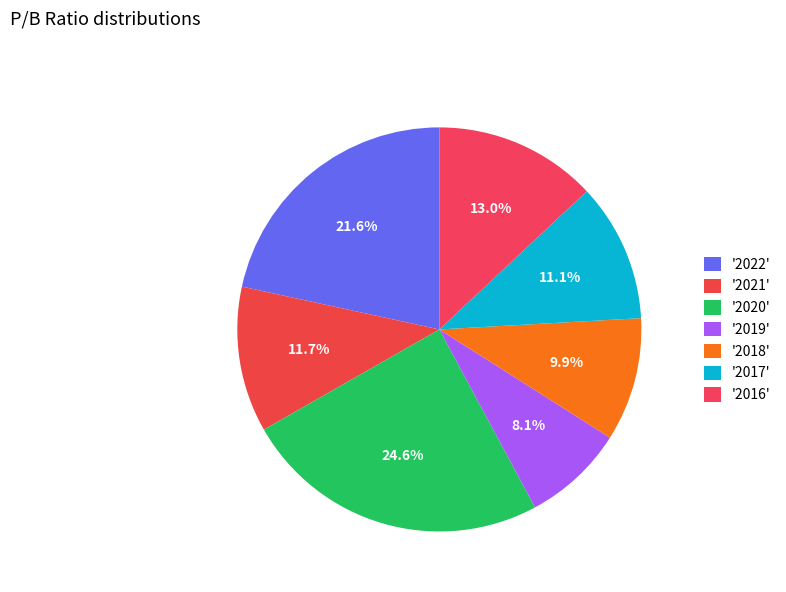

Does any single category account for the majority?

No